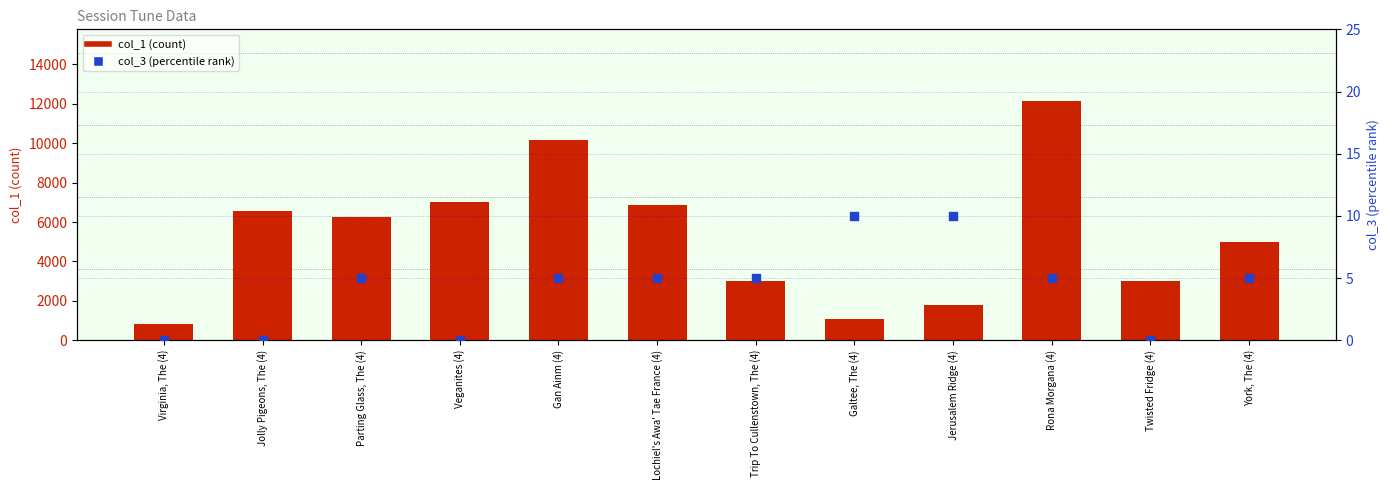

Which series reaches the minimum Y coordinate?

col_3 (percentile rank)